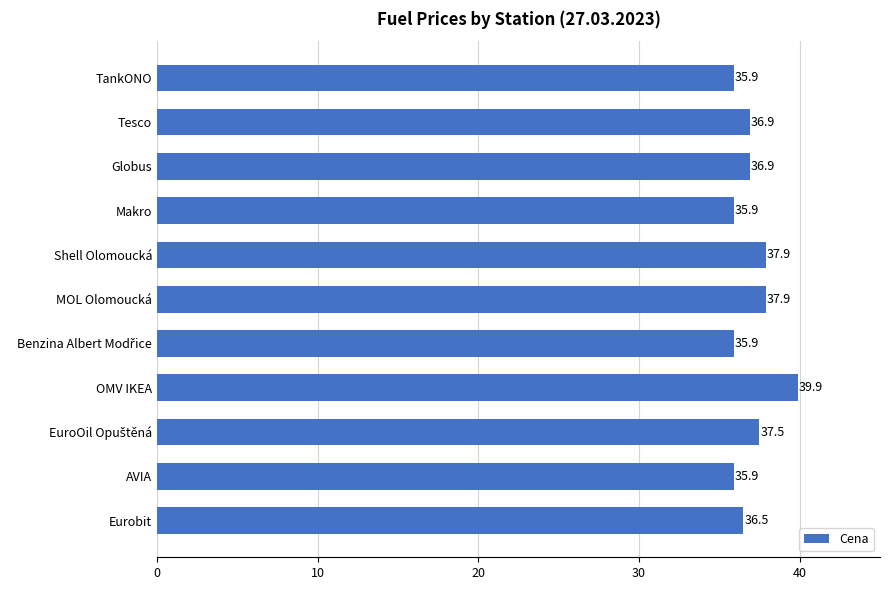

What is the label of the 9th bar from the bottom?

Globus